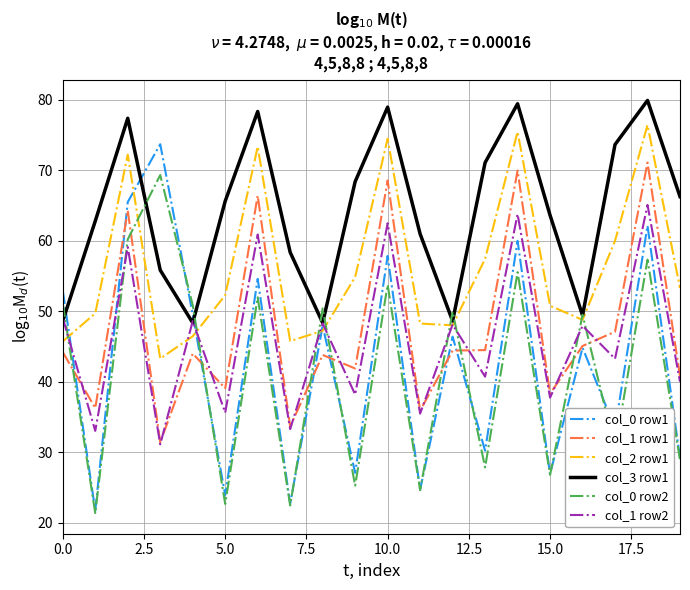

What is the greatest value displayed?

79.9